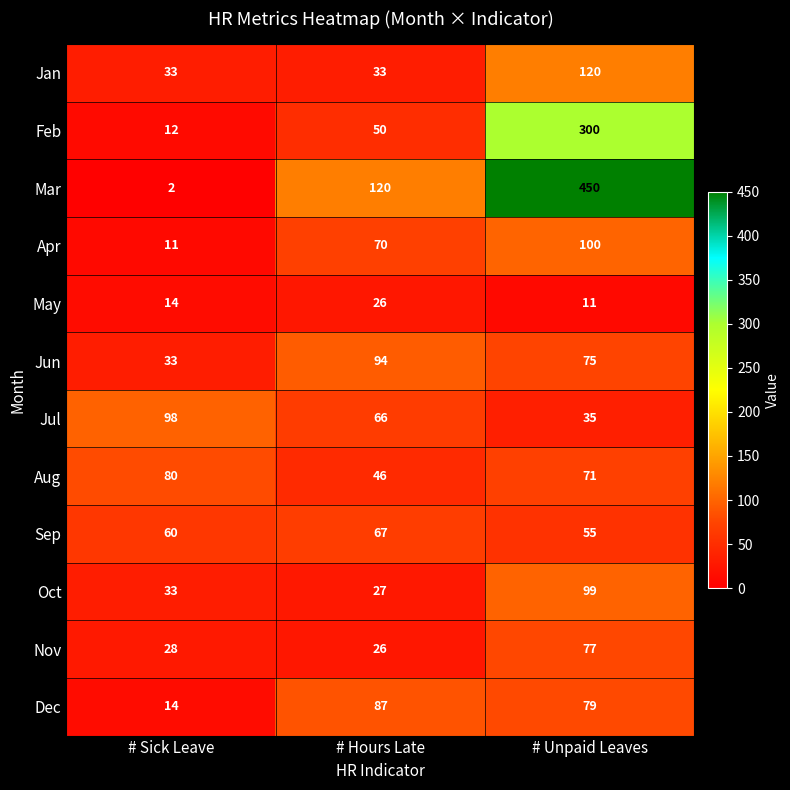

How many distinct data groups are displayed?

12